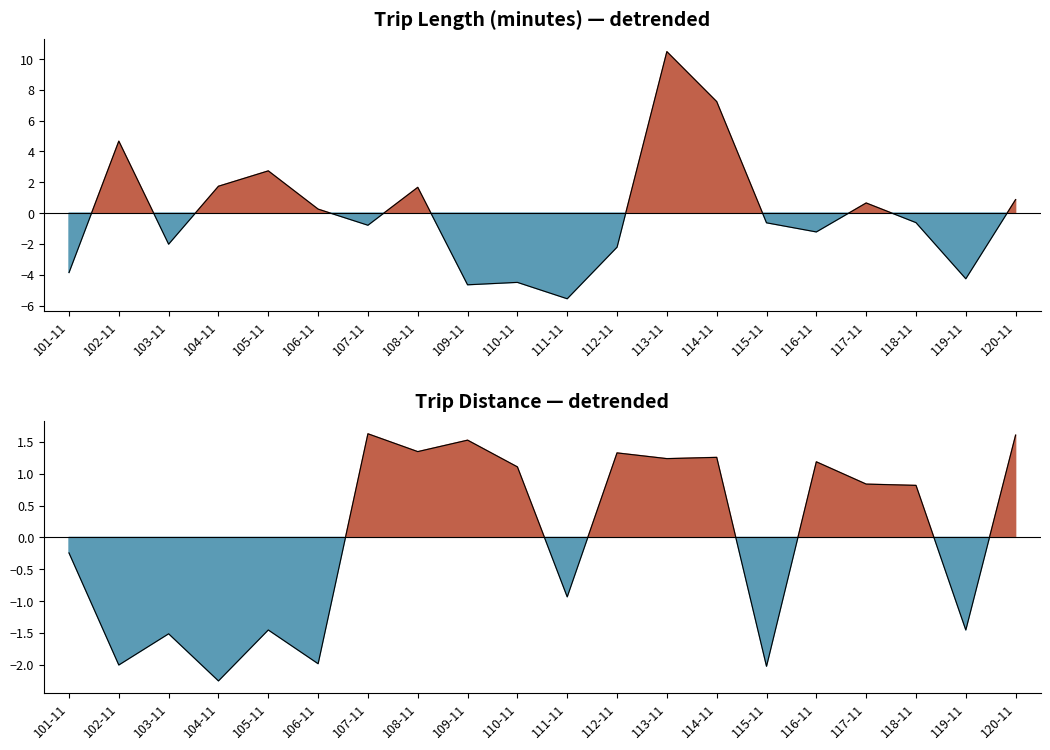

What is the difference between the maximum and minimum values in the Trip Distance series?

3.9